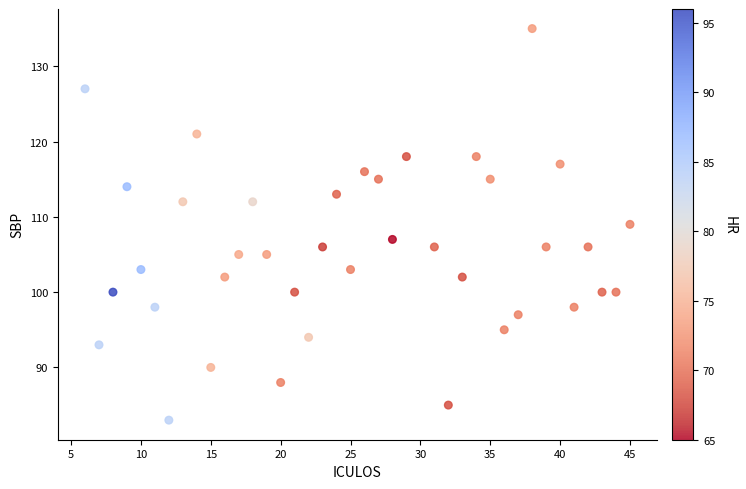

What is the range of Y values (max minus min)?

52